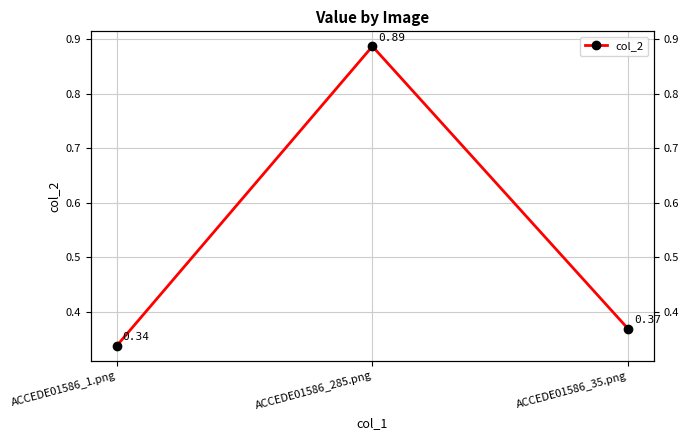

Reading left to right, what are all the values shown in this chart?

0.3	0.9	0.4